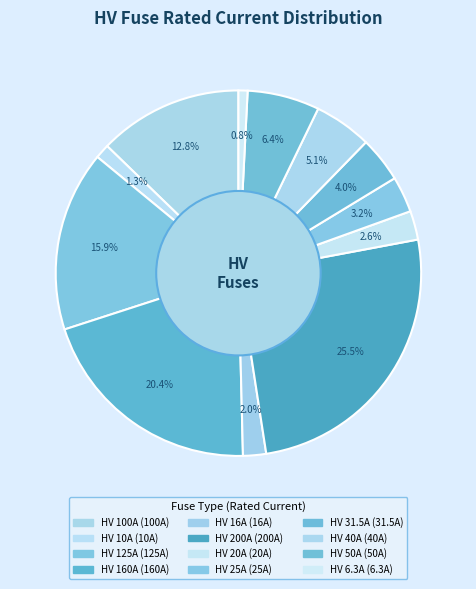

Which slice is the largest?

HV 200A